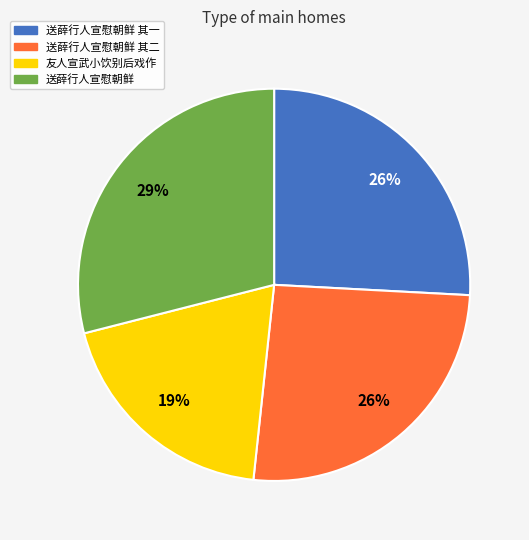

The 友人宣武小饮别后戏作 slice represents 19% of the pie. True or false?

True